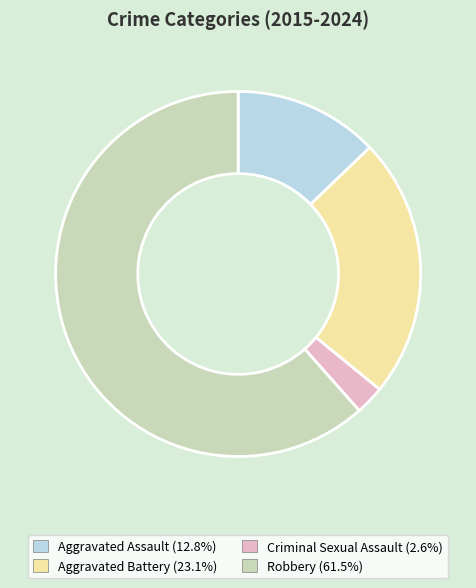

Do Criminal Sexual Assault and Aggravated Battery together represent more than half of the pie?

No